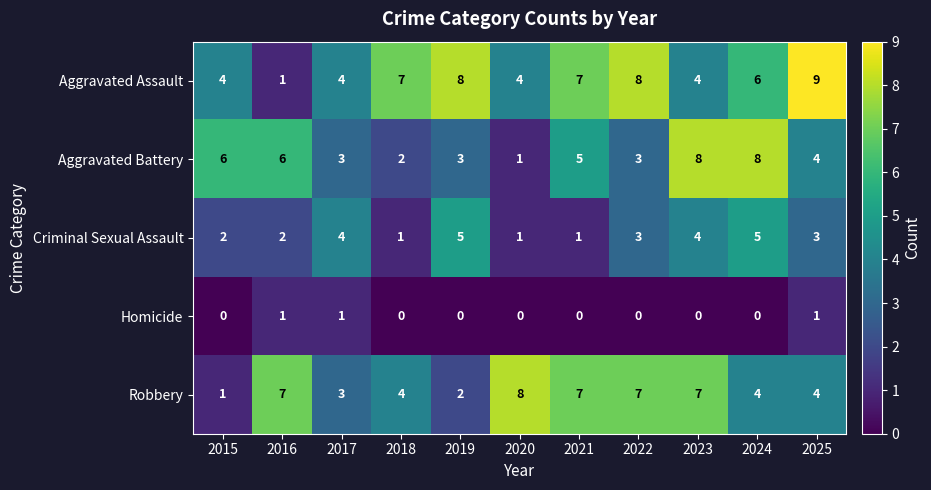

What is the total value across all series at 2024?

23